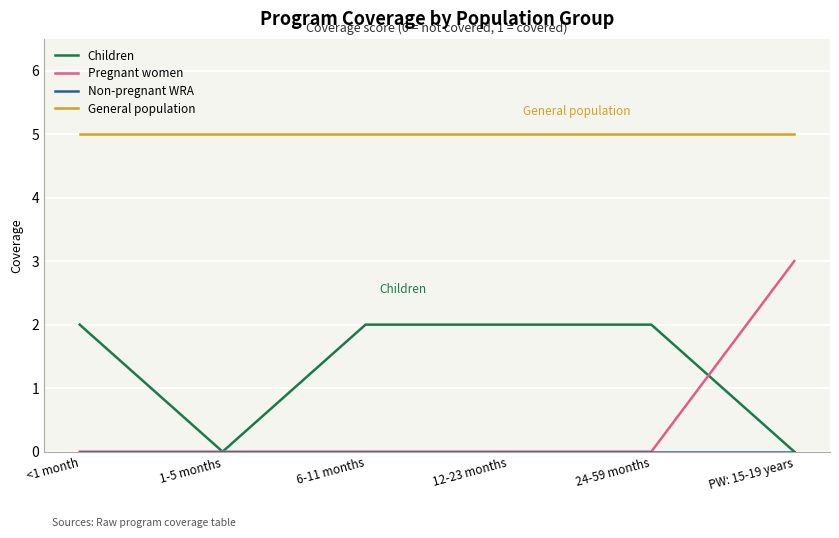

What position from the right is PW: 15-19 years?

1